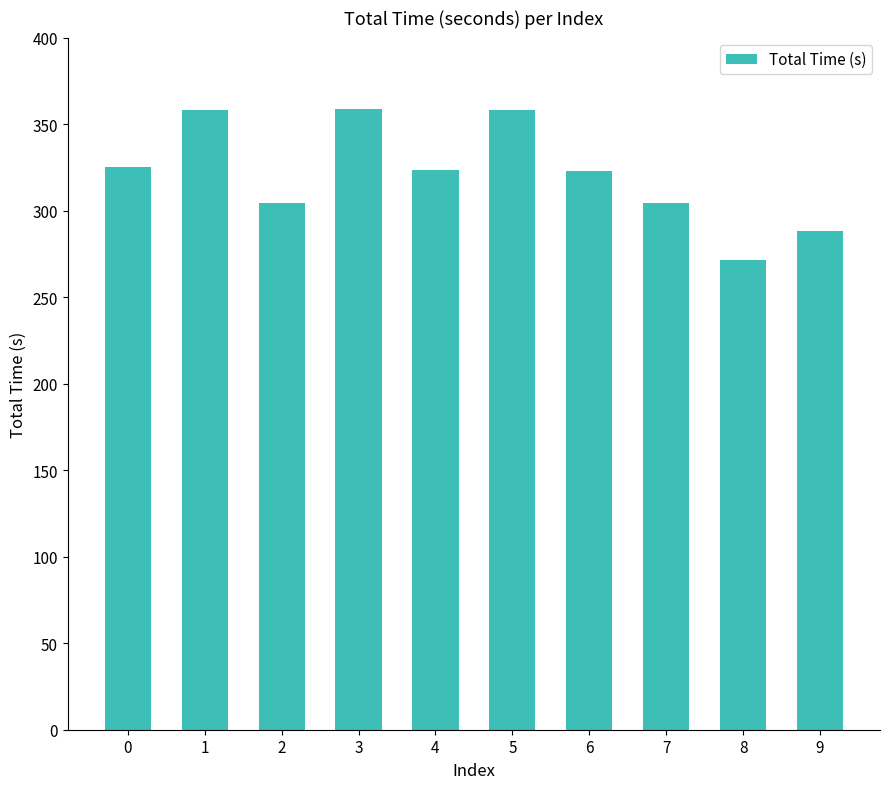

Count the number of data series in this chart.

1